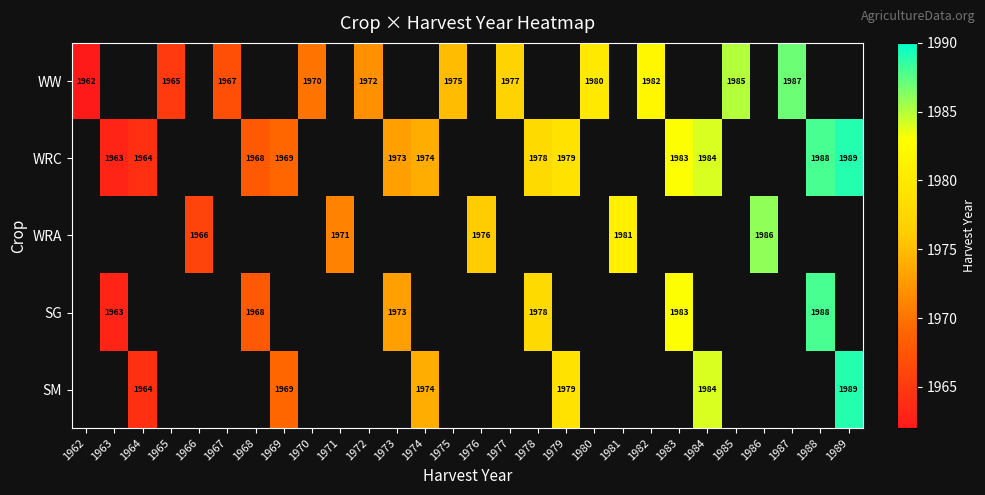

True or false: WW has a value of 3294 at 1982.

False